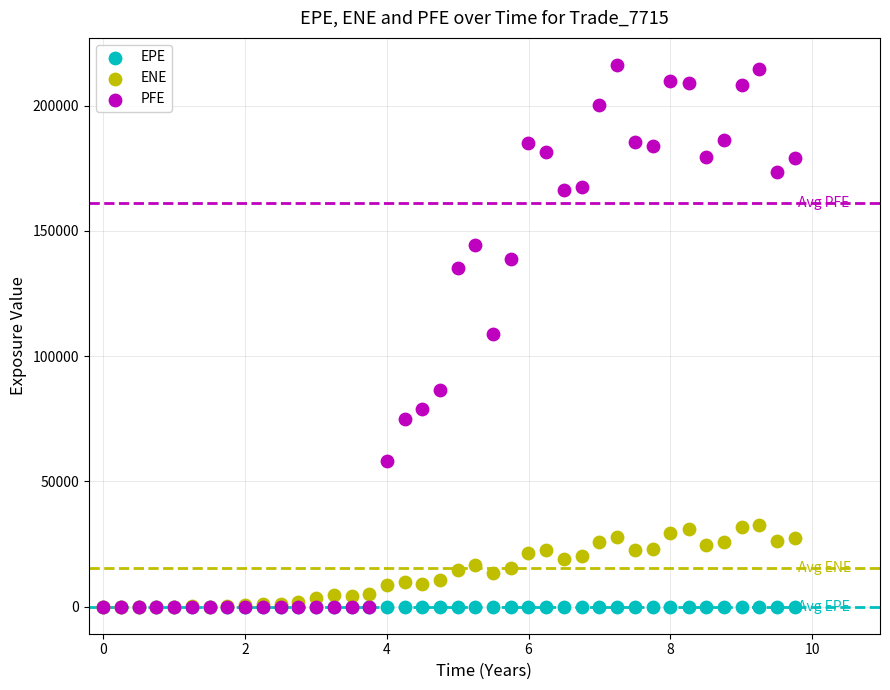

Which series has the largest Y range (max minus min)?

PFE